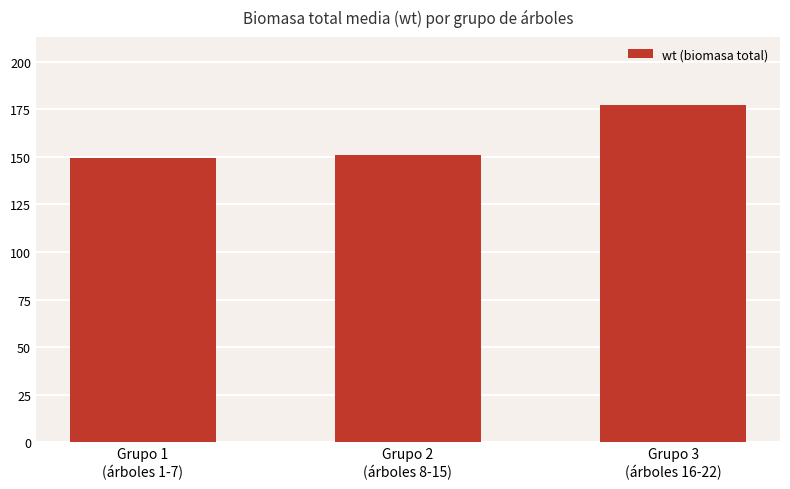

Approximately how many times larger is the value at Grupo 1
(árboles 1-7) compared to Grupo 3
(árboles 16-22)?

0.8